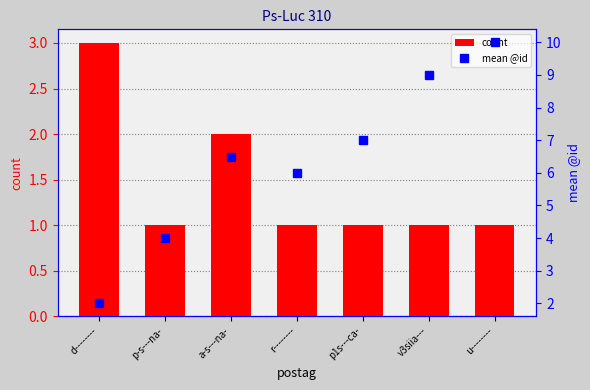

Reading right to left, what are all the values shown in this chart?

count: u--------=1.0	v3siia---=1.0	p1s---ca-=1.0	r--------=1.0	a-s---na-=2.0	p-s---na-=1.0	d--------=3.0
mean @id: u--------=10.0	v3siia---=9.0	p1s---ca-=7.0	r--------=6.0	a-s---na-=6.5	p-s---na-=4.0	d--------=2.0